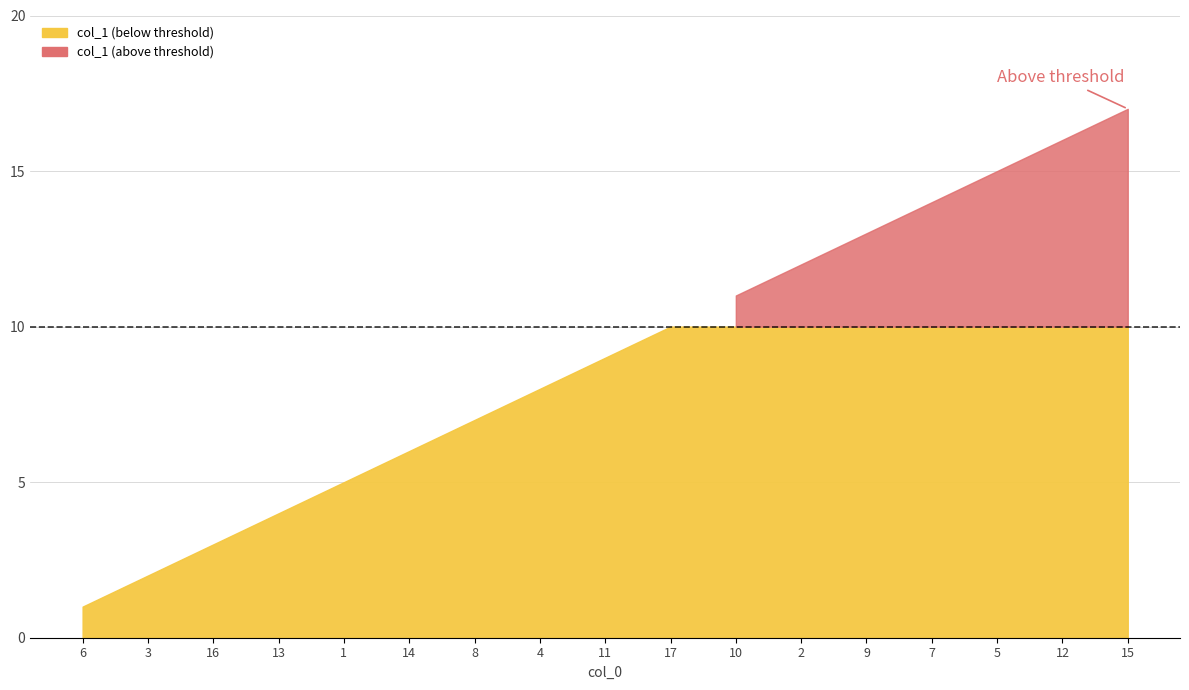

What is the difference between the values at 9 and 14?

7